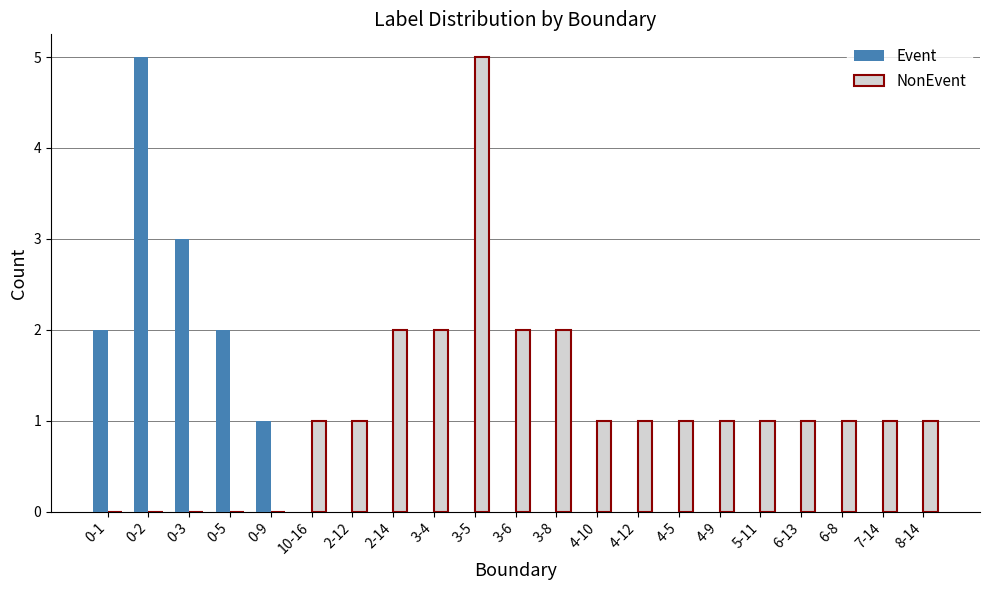

How many categories are shown in the chart?

21